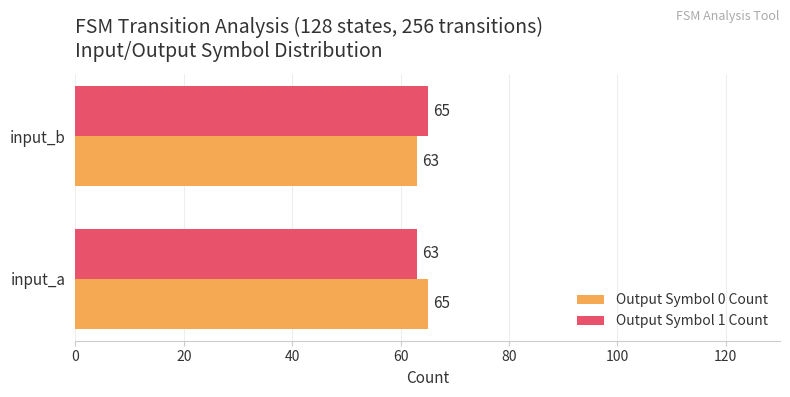

The Output Symbol 1 Count series shows 63 at input_a. True or false?

True